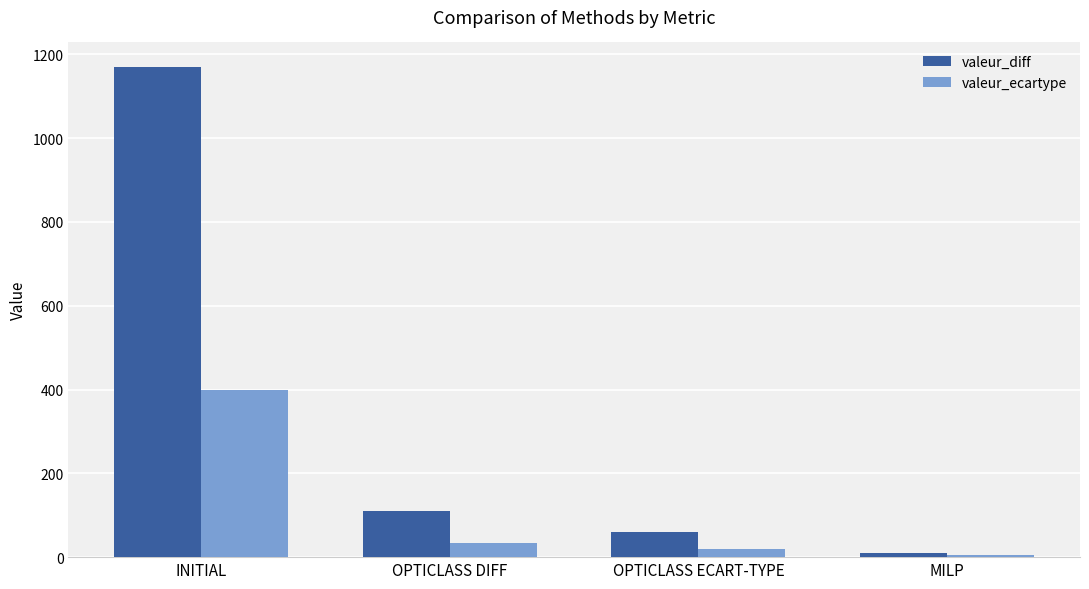

Reading right to left, list all the values displayed in this chart.

valeur_diff: 10.0	60.0	110.0	1170.0
valeur_ecartype: 5.1	19.2	34.8	399.8